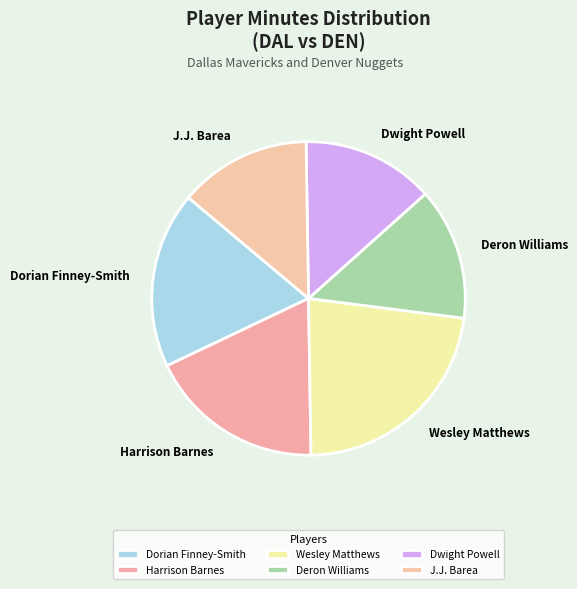

Approximately how many times larger is the value at Wesley Matthews compared to Dorian Finney-Smith?

1.3